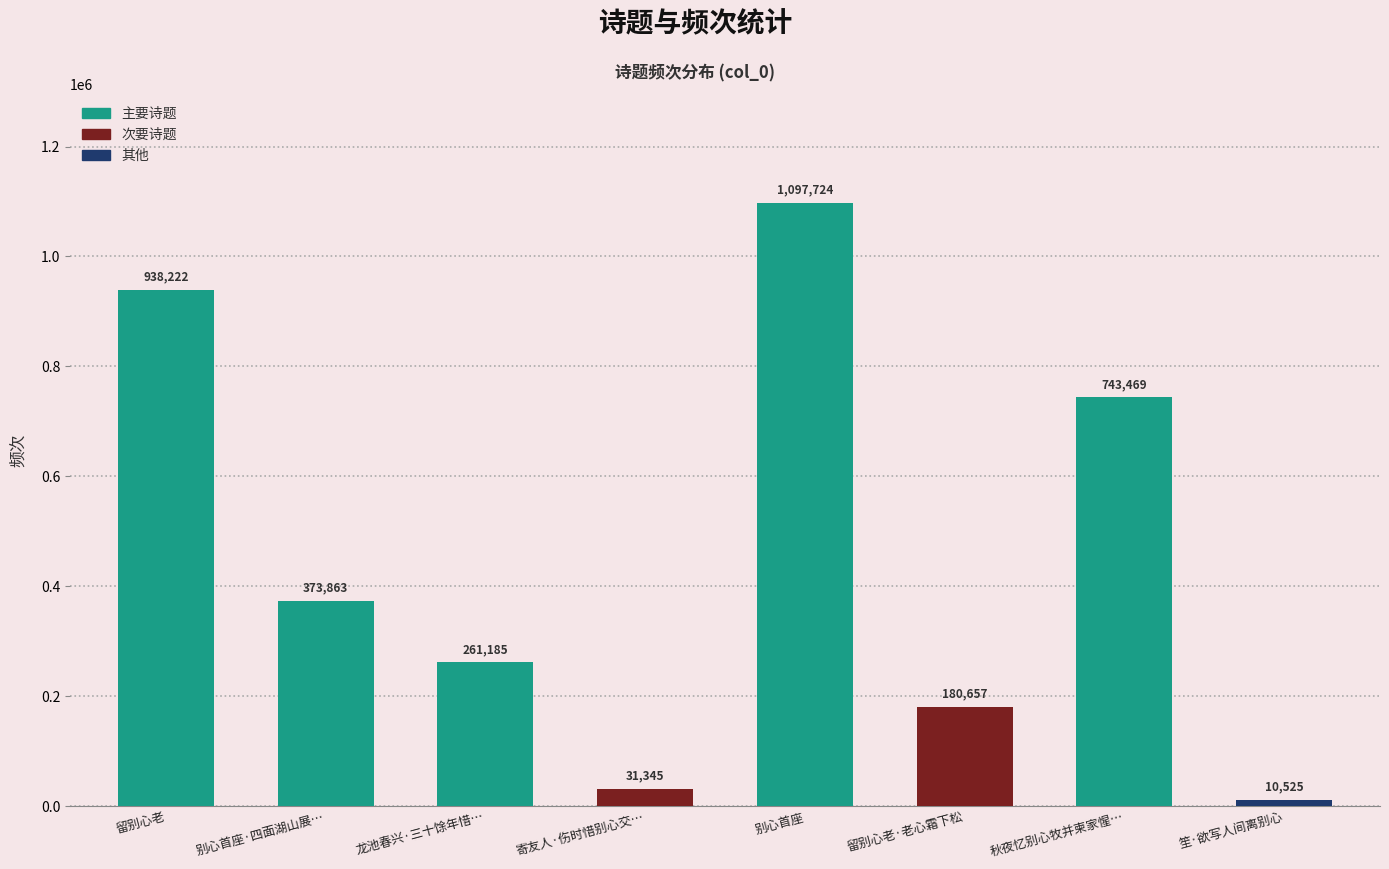

What is the approximate value at 秋夜忆别心牧并柬家惺…, to the nearest 100?

743500